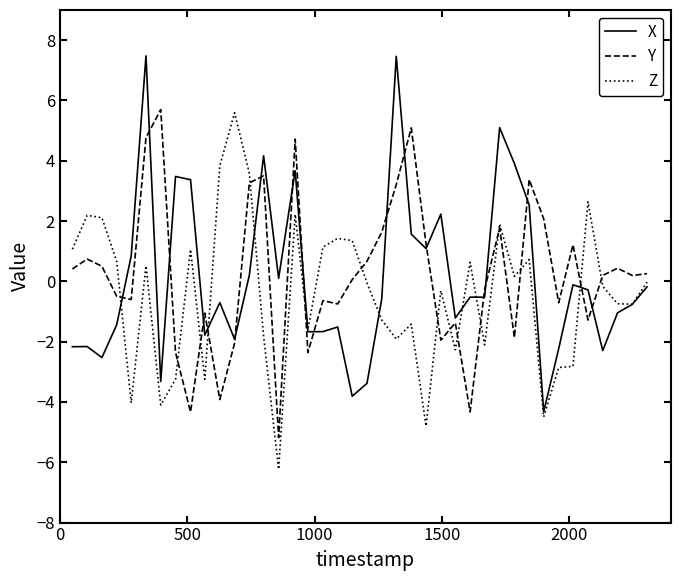

What is the maximum value for Z?

5.6